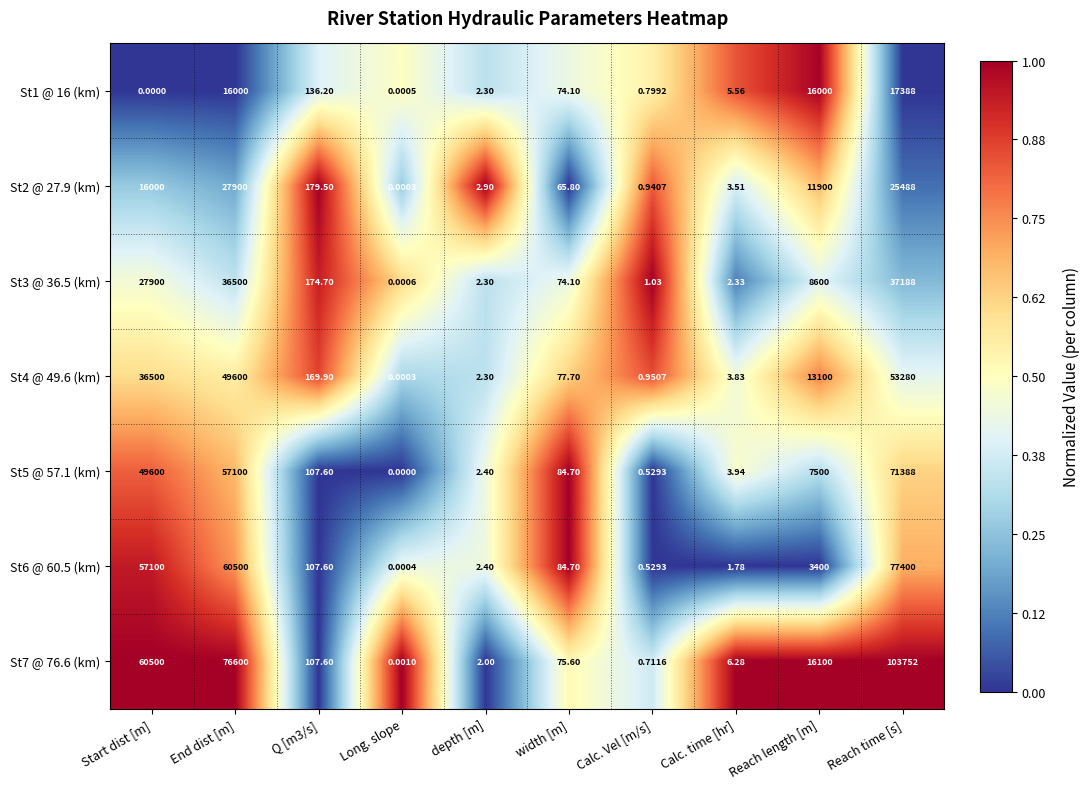

At which category is the sum across all series the highest?

Reach time [s]